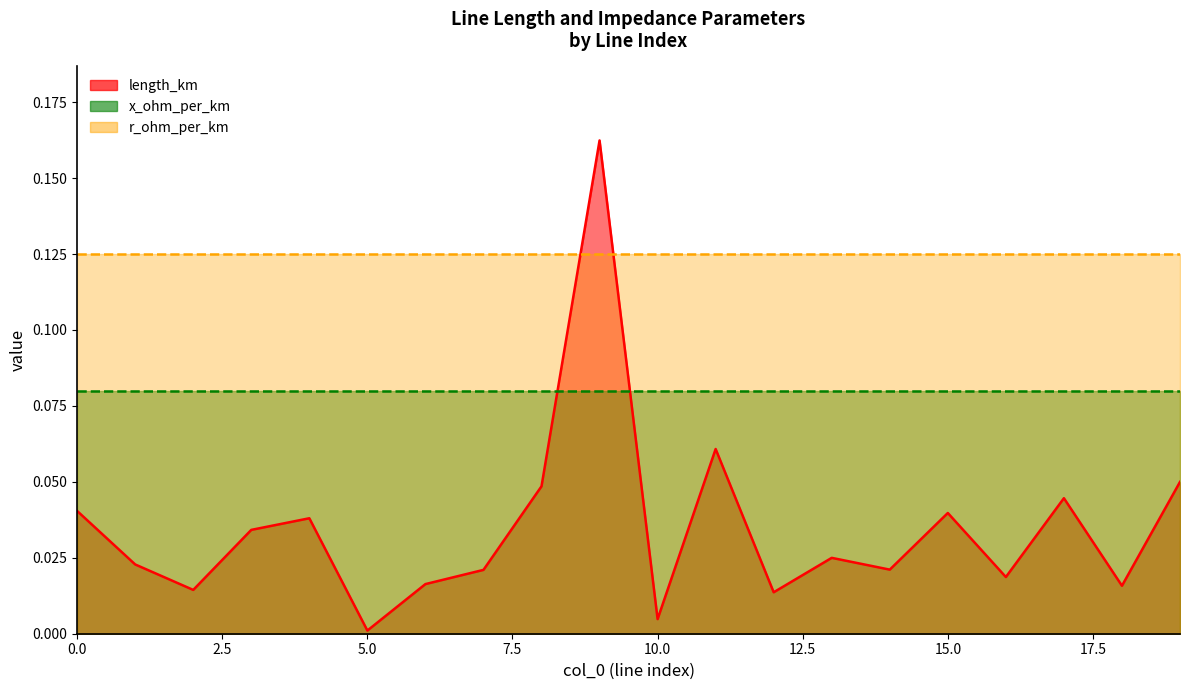

At which category is the sum across all series the highest?

9